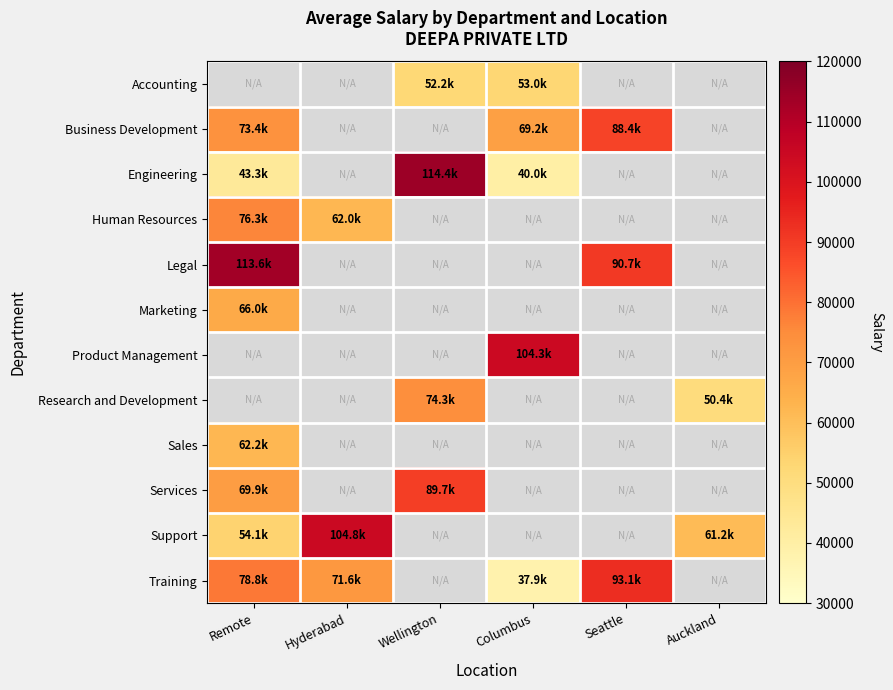

Which series changed the most between Remote and Seattle?

Legal